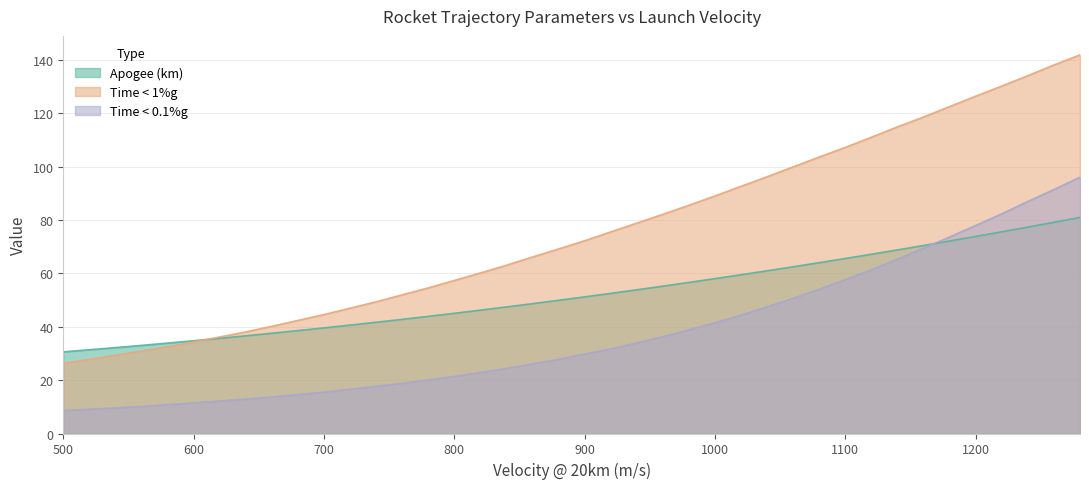

What are all the series names shown in the legend?

Apogee (km), Time < 1%g, Time < 0.1%g